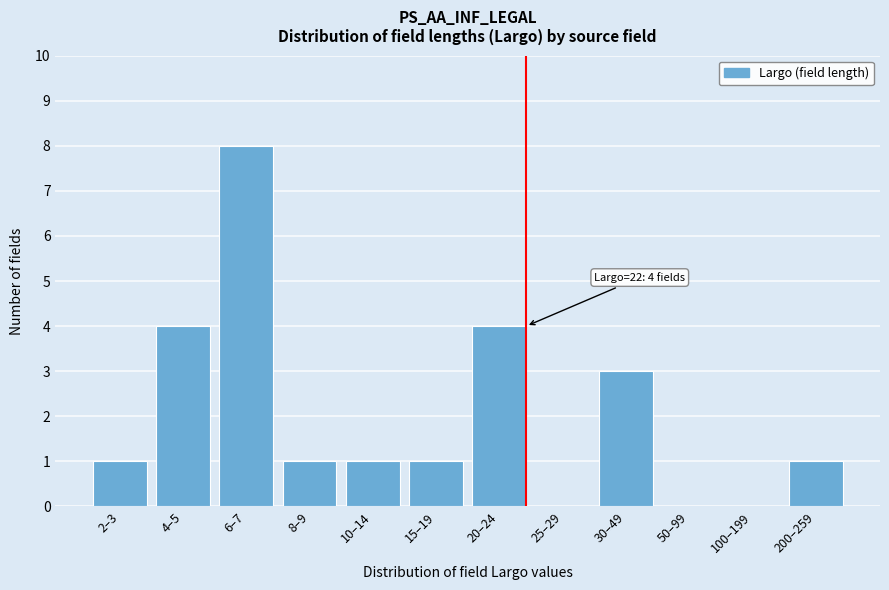

Reading left to right, list all the values displayed in this chart.

2–3=1	4–5=4	6–7=8	8–9=1	10–14=1	15–19=1	20–24=4	25–29=0	30–49=3	50–99=0	100–199=0	200–259=1